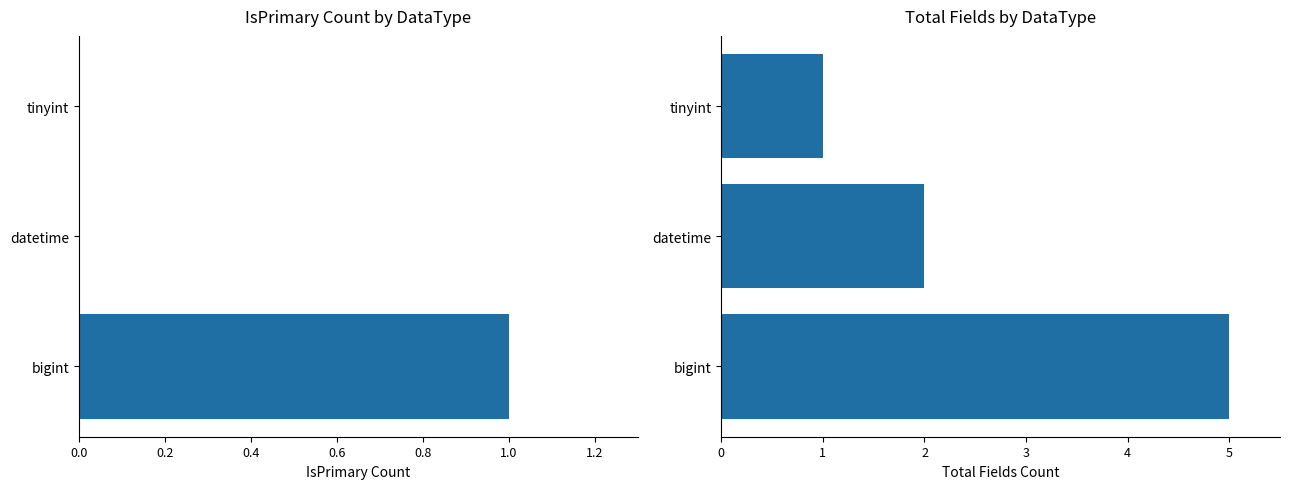

Between 0.0 and 0.4, which series saw the biggest shift?

Total Fields